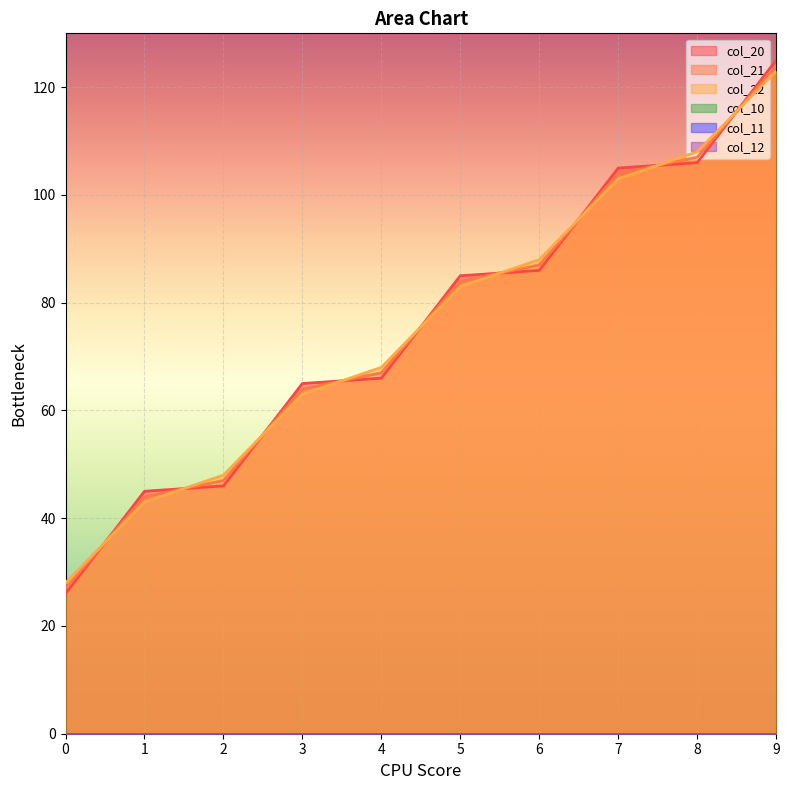

Between 6 and 7, which series saw the biggest shift?

col_20